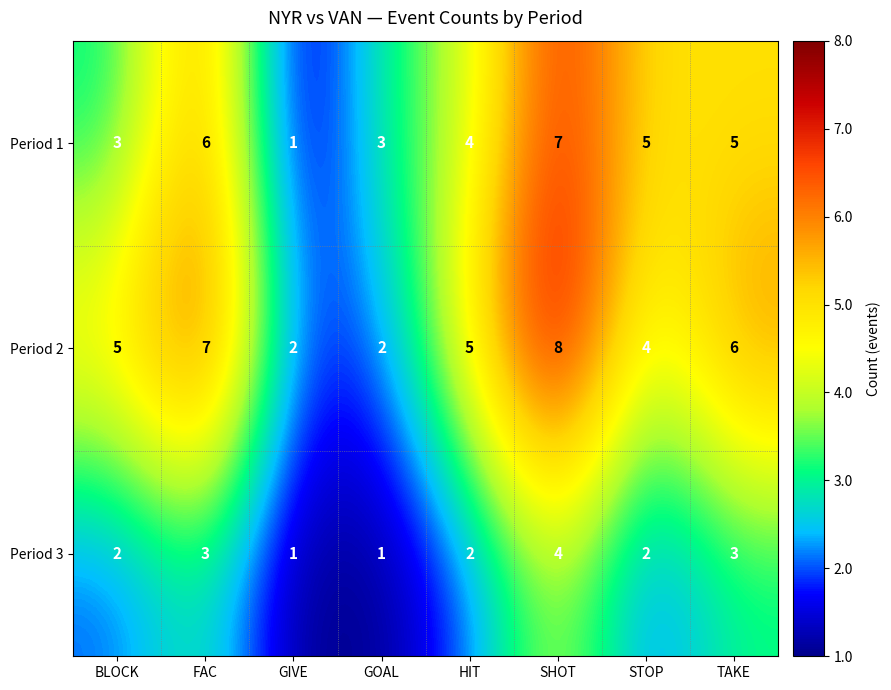

What is the total value across all series at GOAL?

6